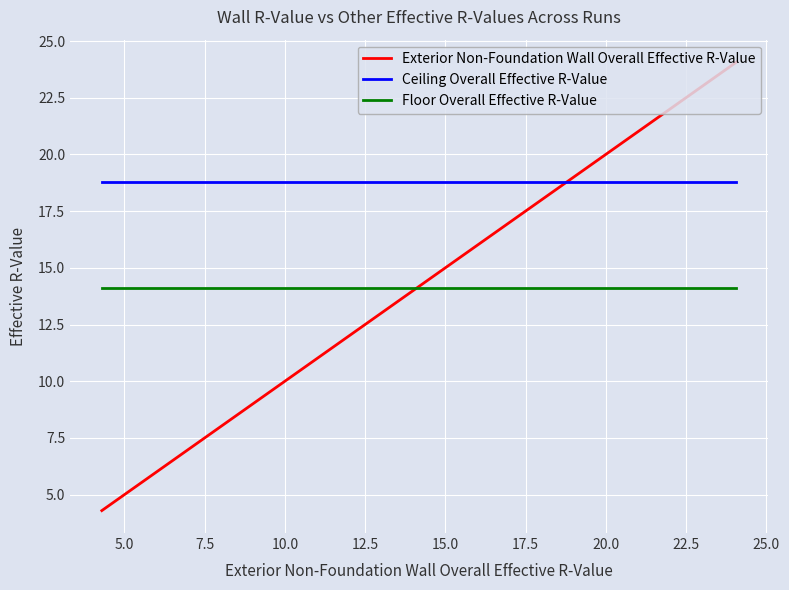

Which series has the largest total across all categories?

Ceiling Overall Effective R-Value